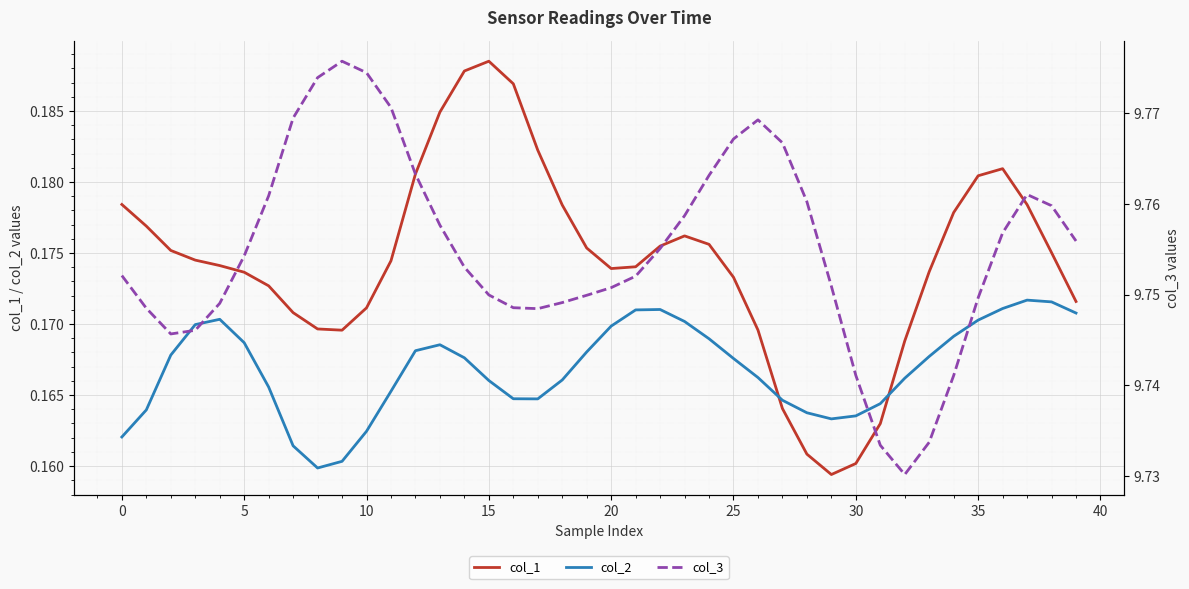

Reading left to right, extract all data points from this chart.

col_1: 0.2	0.2	0.2	0.2	0.2	0.2	0.2	0.2	0.2	0.2	0.2	0.2	0.2	0.2	0.2	0.2	0.2	0.2	0.2	0.2	0.2	0.2	0.2	0.2	0.2	0.2	0.2	0.2	0.2	0.2	0.2	0.2	0.2	0.2	0.2	0.2	0.2	0.2	0.2	0.2
col_2: 0.2	0.2	0.2	0.2	0.2	0.2	0.2	0.2	0.2	0.2	0.2	0.2	0.2	0.2	0.2	0.2	0.2	0.2	0.2	0.2	0.2	0.2	0.2	0.2	0.2	0.2	0.2	0.2	0.2	0.2	0.2	0.2	0.2	0.2	0.2	0.2	0.2	0.2	0.2	0.2
col_3: 9.8	9.7	9.7	9.7	9.7	9.8	9.8	9.8	9.8	9.8	9.8	9.8	9.8	9.8	9.8	9.7	9.7	9.7	9.7	9.7	9.8	9.8	9.8	9.8	9.8	9.8	9.8	9.8	9.8	9.8	9.7	9.7	9.7	9.7	9.7	9.7	9.8	9.8	9.8	9.8